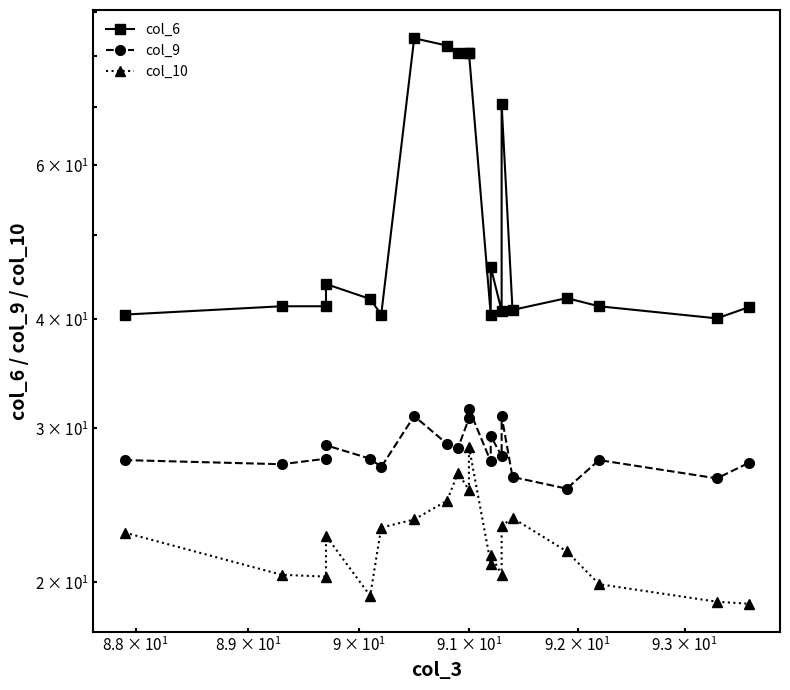

How many values in the col_10 series exceed 22?

10